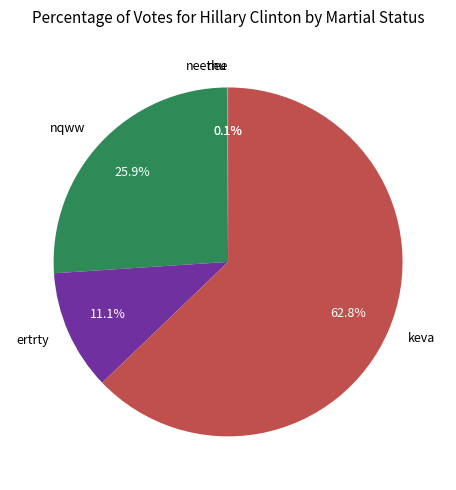

Which slice is the largest?

keva